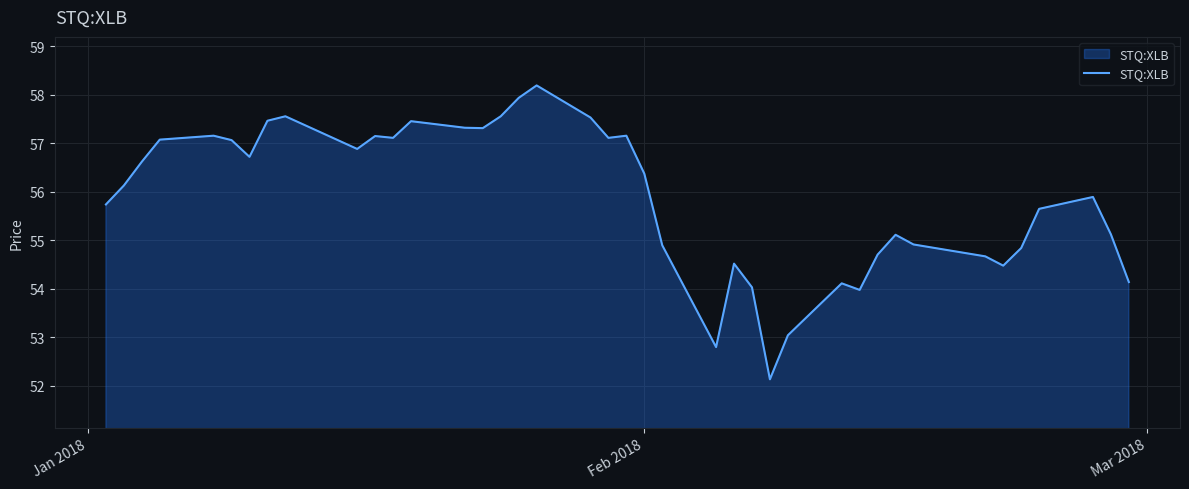

What is the difference between the maximum and minimum values?

6.1